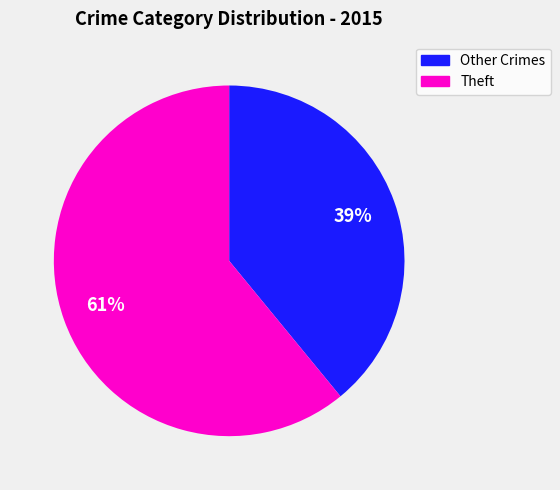

To the nearest percent, what is the average slice percentage?

50%